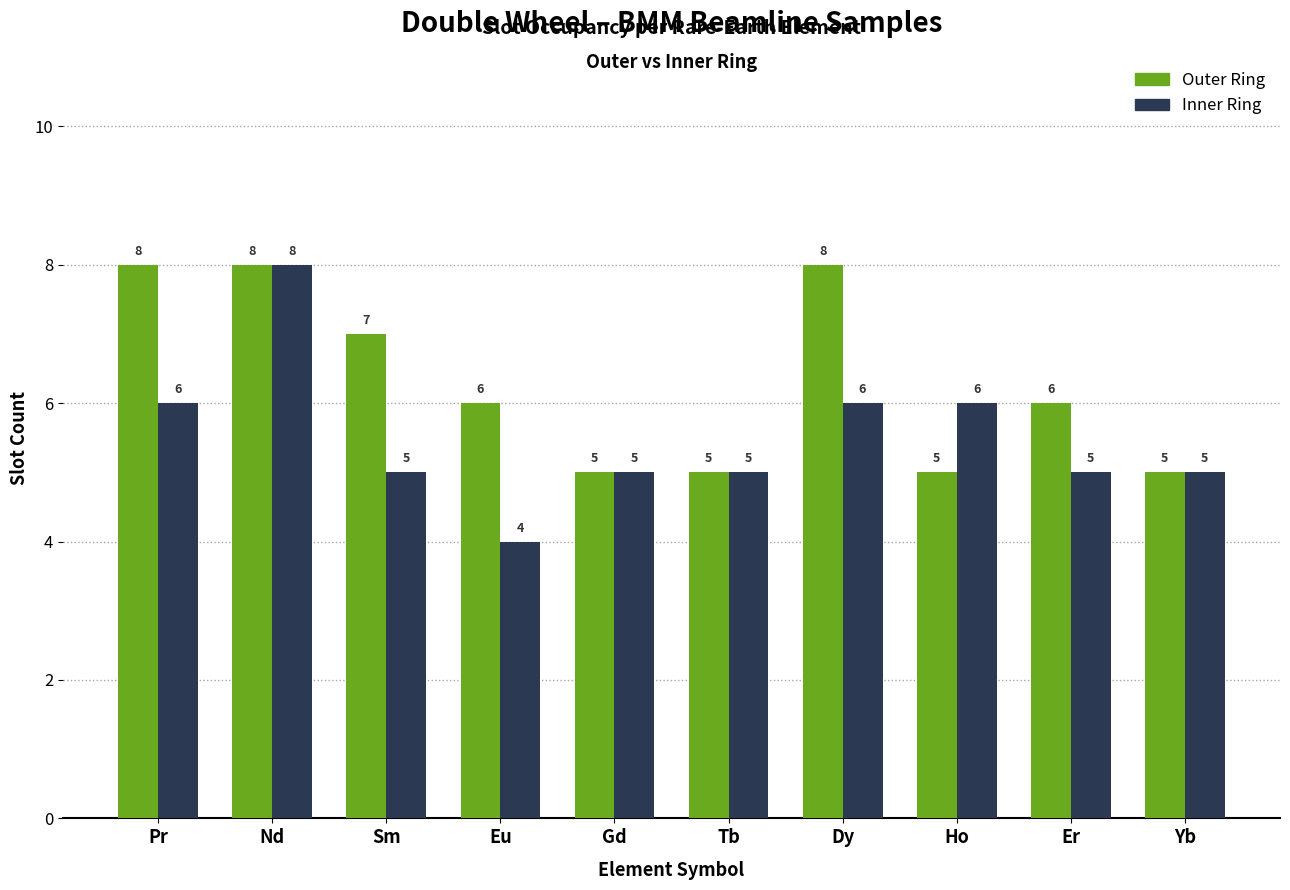

What is the total value across all series at Pr?

14